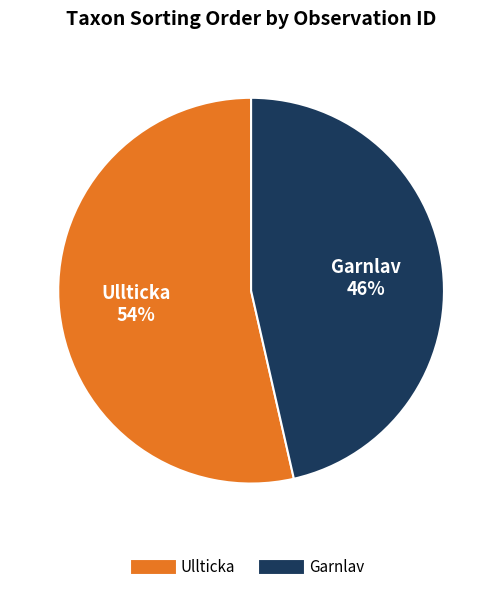

To the nearest percent, what is the average slice percentage?

50%